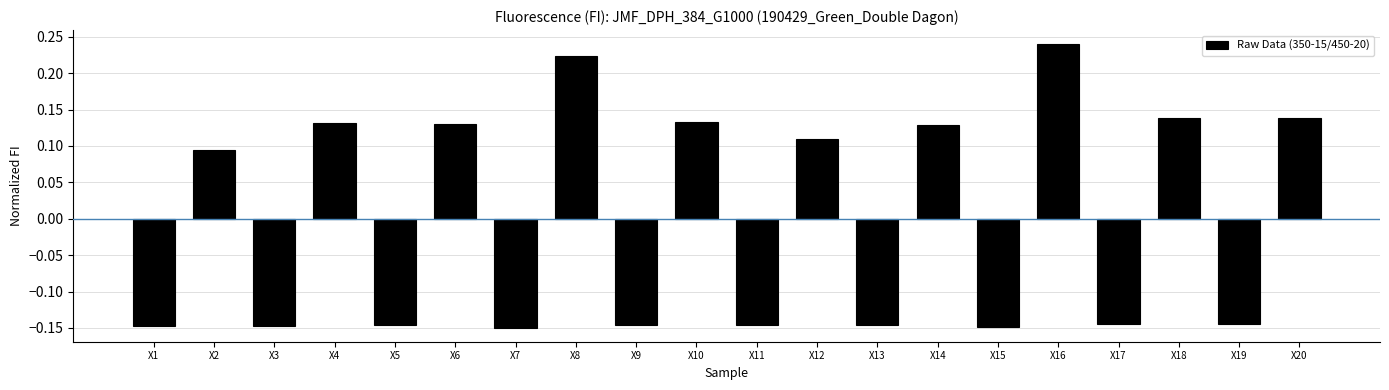

How many values are between 0 and 1?

10